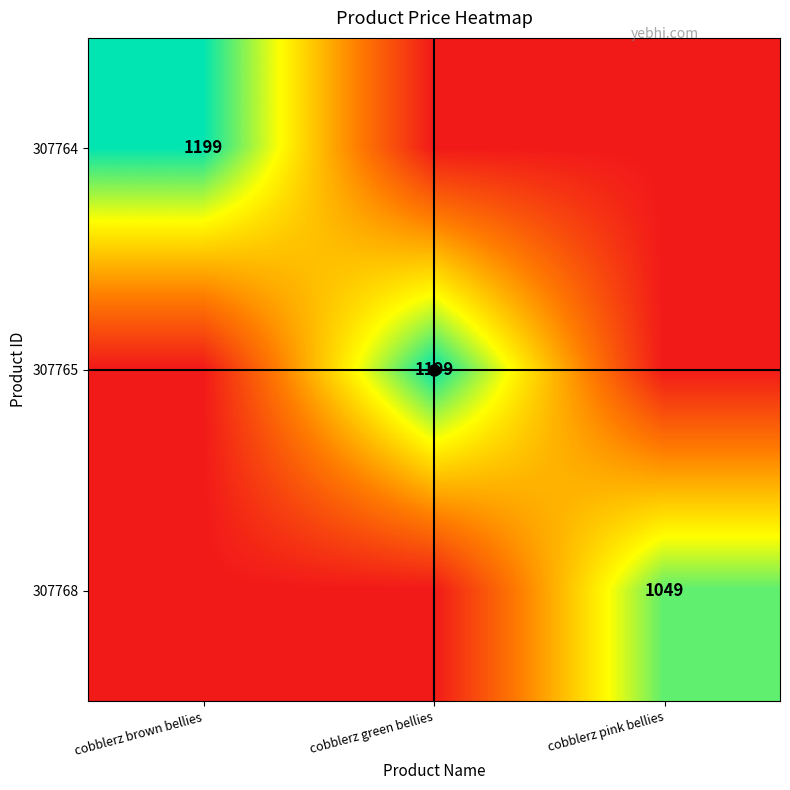

What is the spread (max minus min) of values at cobblerz green bellies?

1199